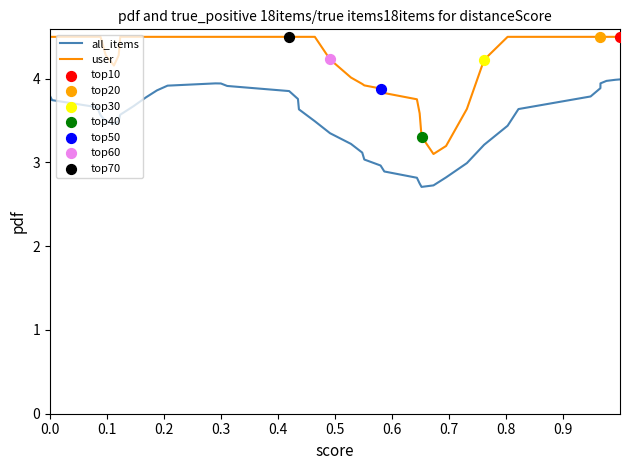

Which series has the largest total across all categories?

user